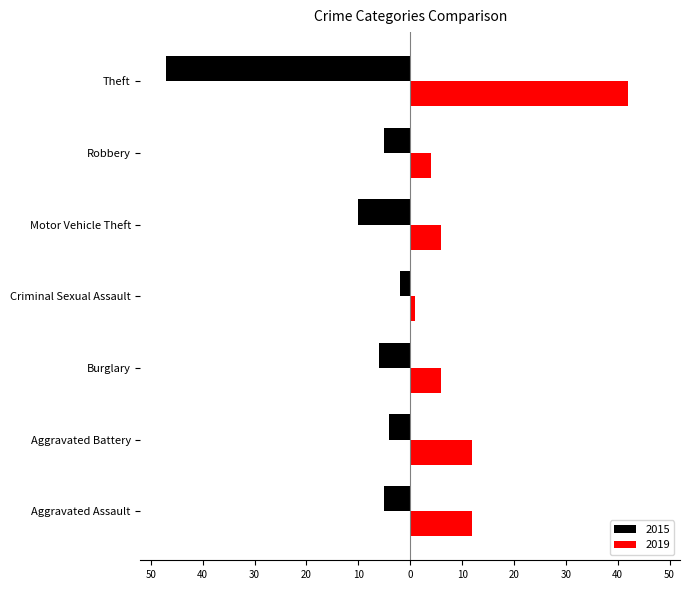

True or false: 2019 has a value of 4 at Robbery.

True